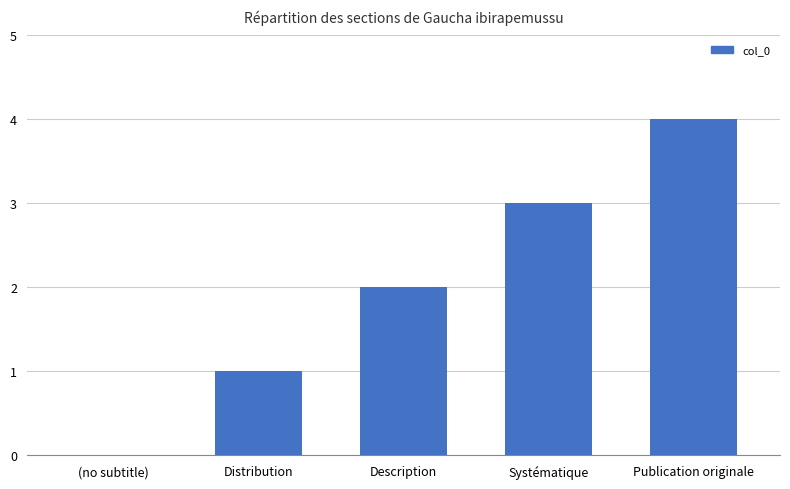

What is the difference between the values at (no subtitle) and Distribution?

1